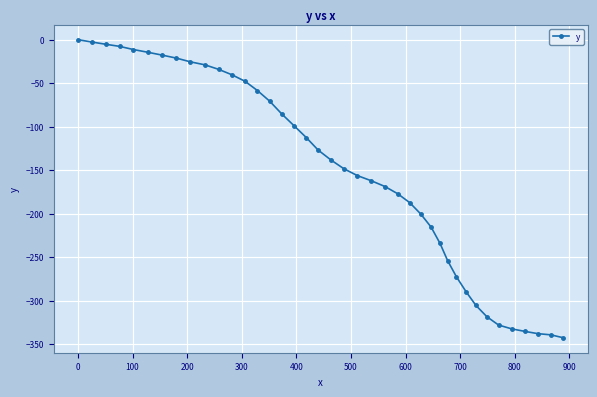

Does the chart have visible grid lines?

Yes